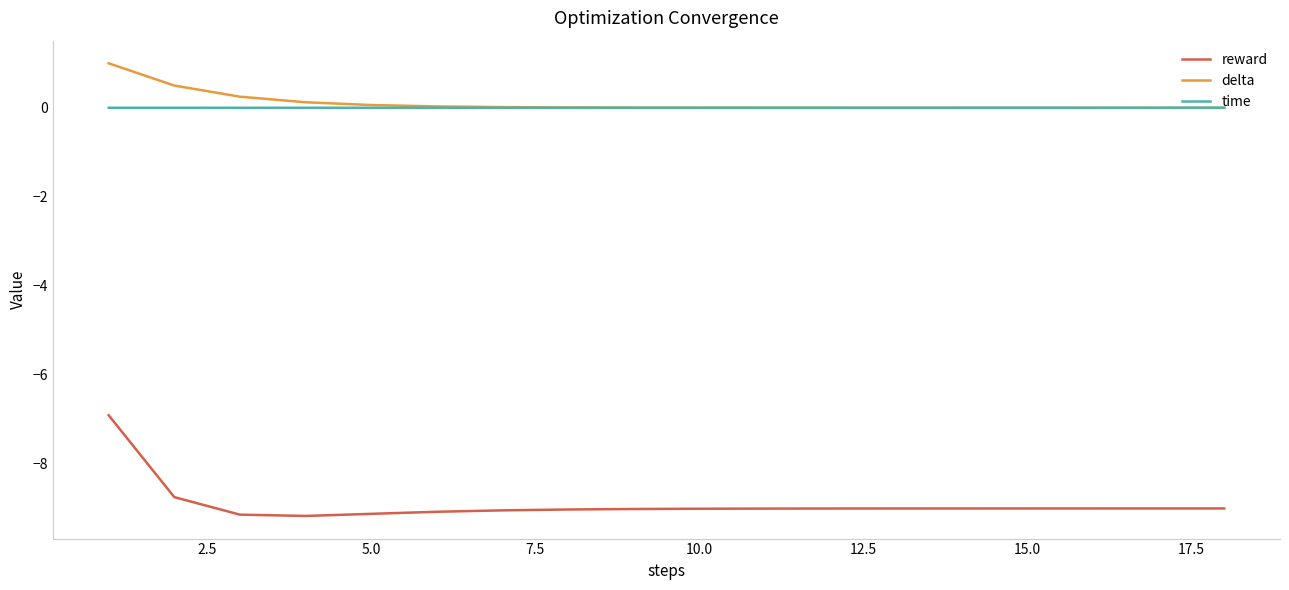

Rank the series by their maximum value, from highest to lowest.

delta, time, reward